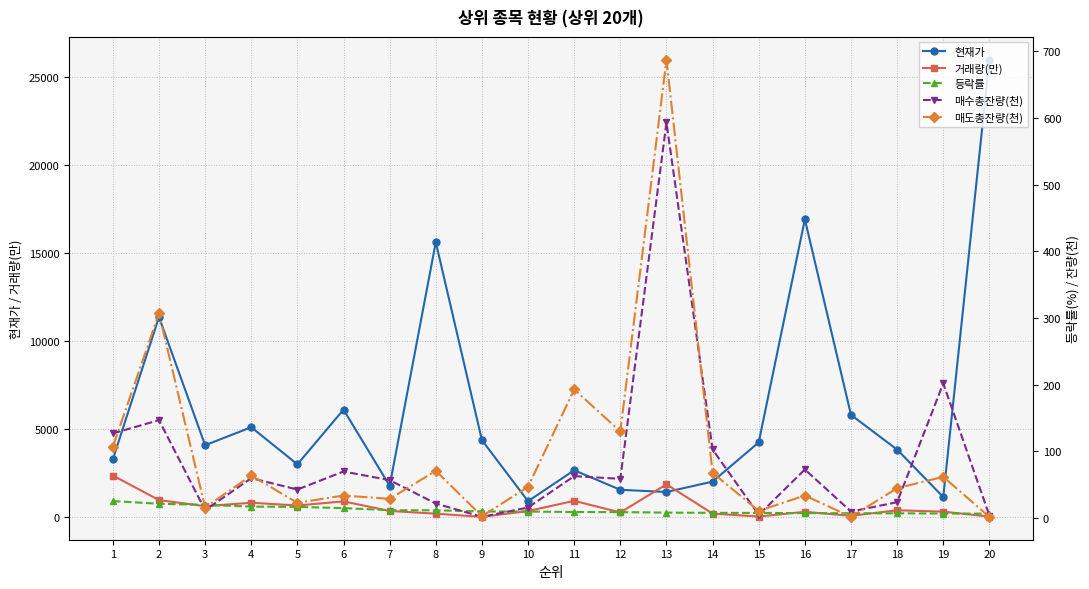

Where does the 현재가 series first go above 4080?

2